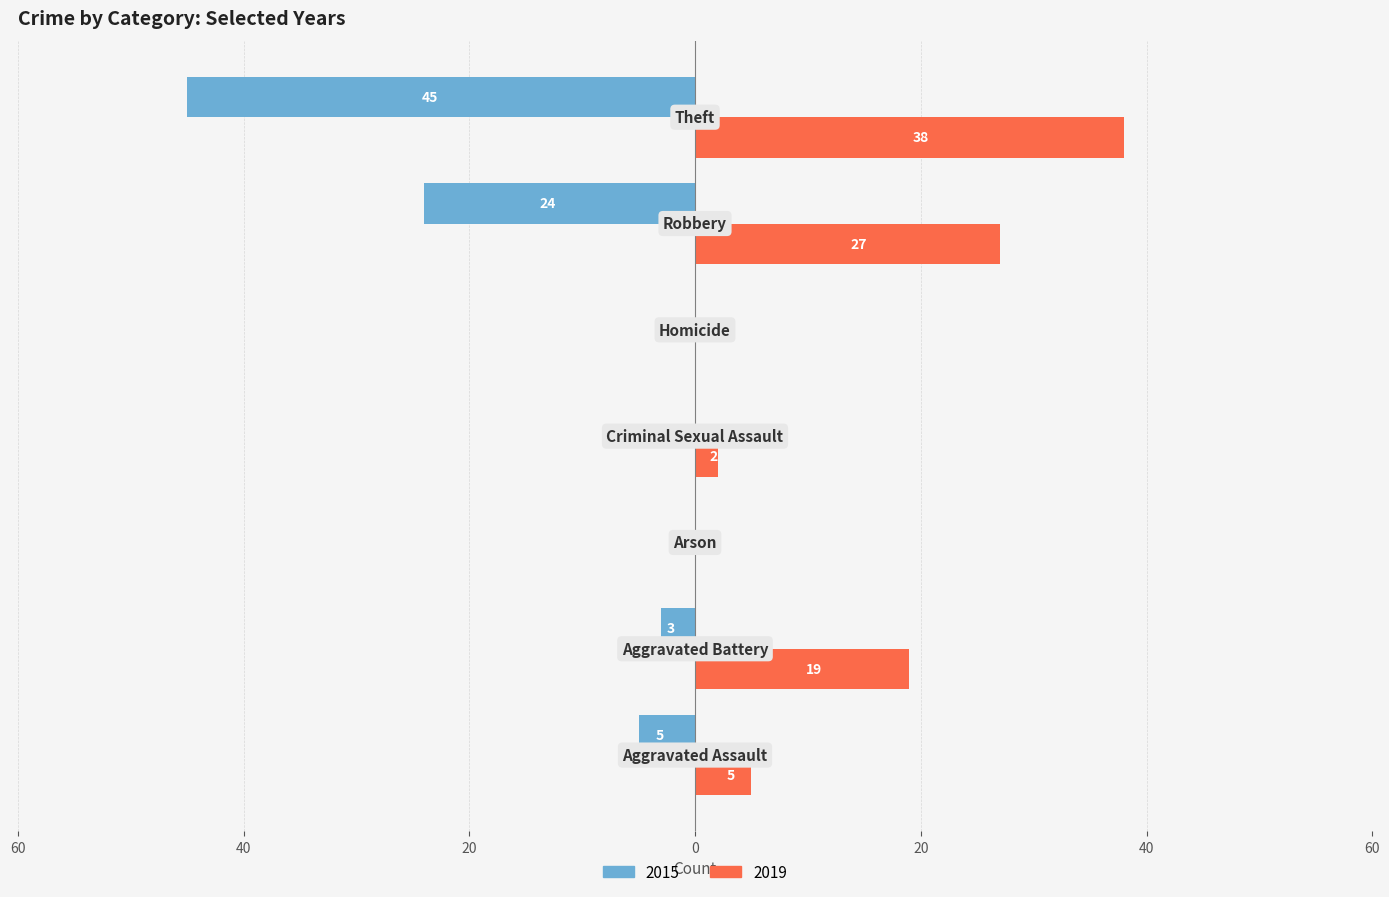

What are all the series names shown in the legend?

2015, 2019